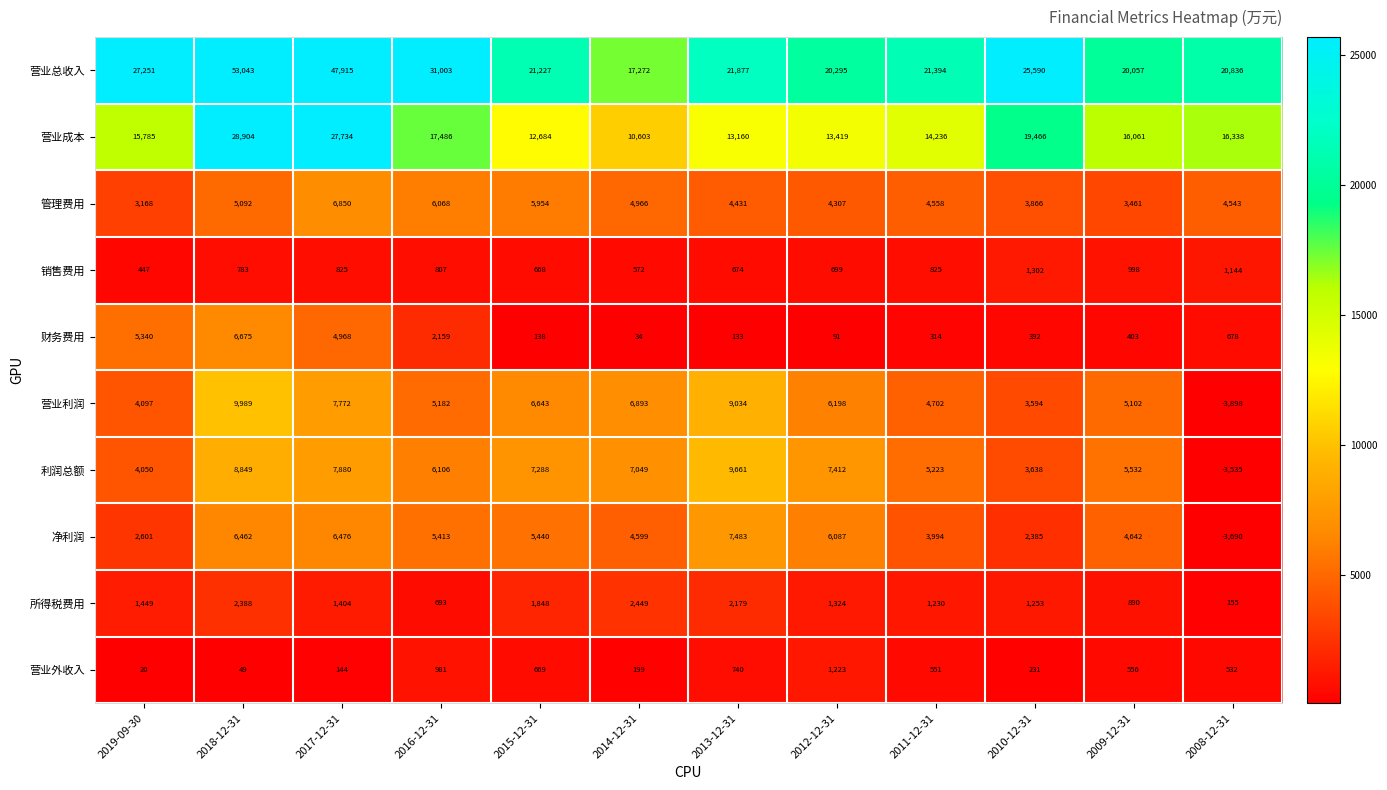

How many data points does each series have?

12